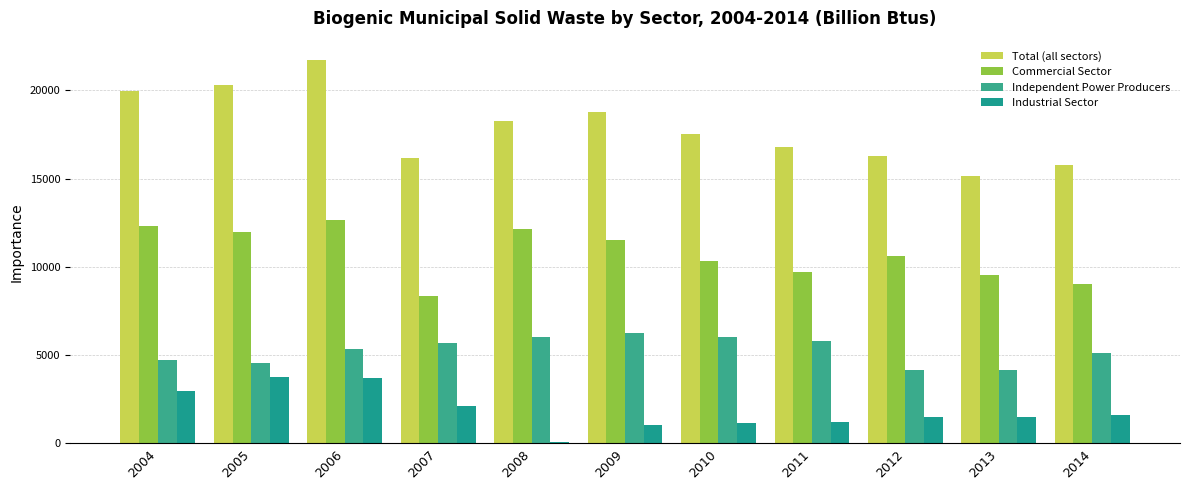

Which series changed the most between 2005 and 2006?

Total (all sectors)